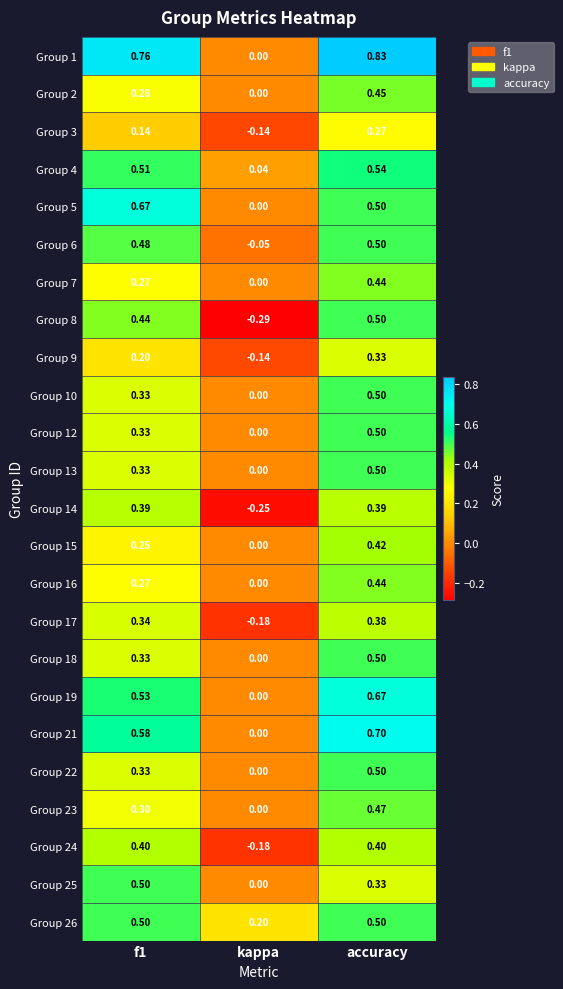

What is the total value across all series at kappa?

-1.0